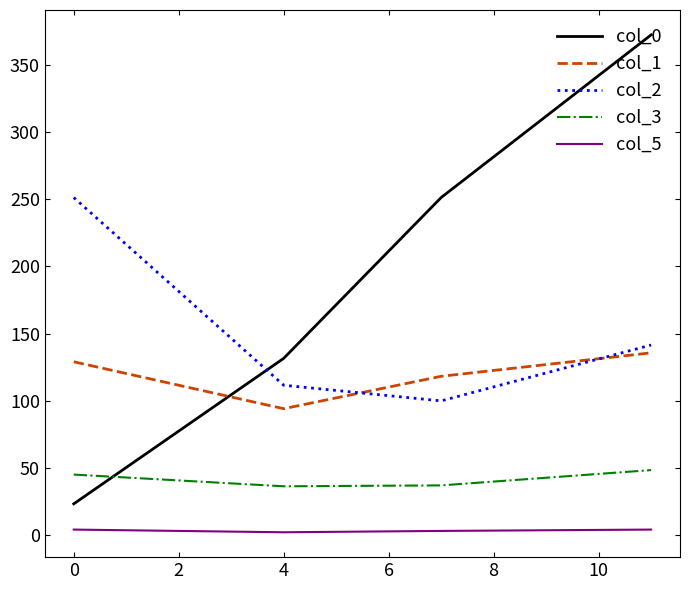

Which series has the largest total across all categories?

col_0